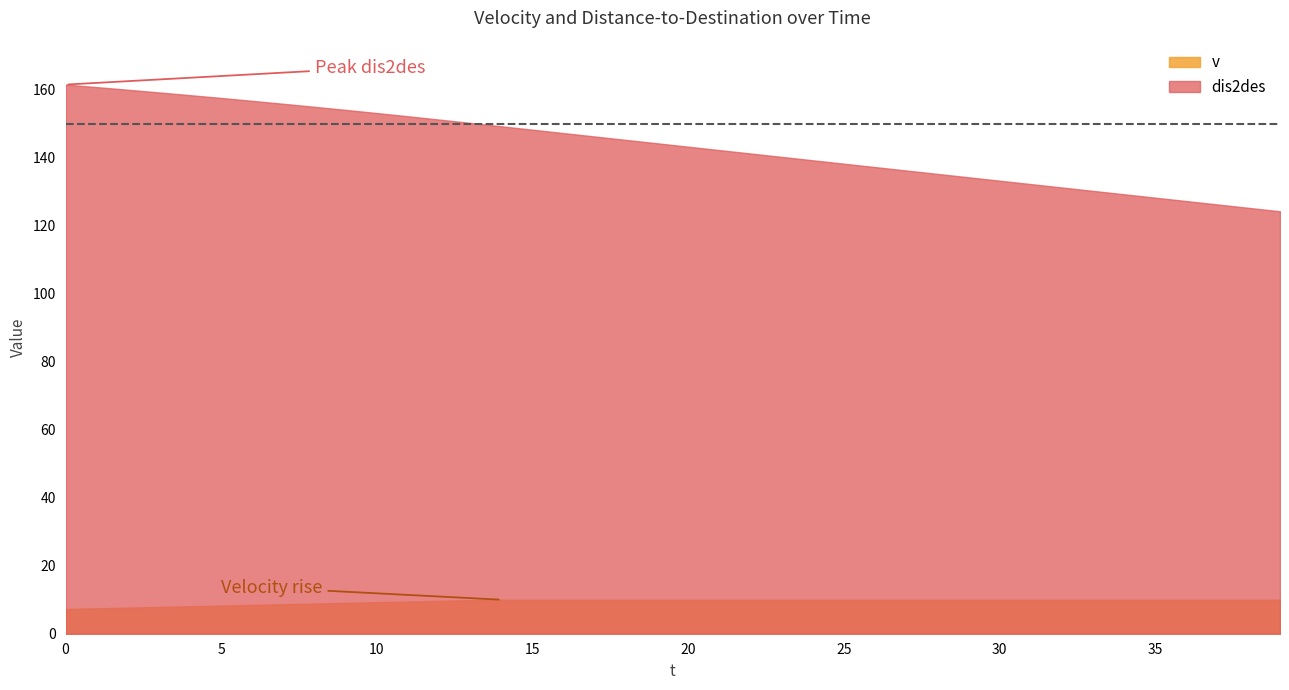

Rank the categories by dis2des value from highest to lowest.

0, 1, 2, 3, 4, 5, 6, 7, 8, 9, 10, 11, 12, 13, 14, 15, 16, 17, 18, 19, 20, 21, 22, 23, 24, 25, 26, 27, 28, 29, 30, 31, 32, 33, 34, 35, 36, 37, 38, 39